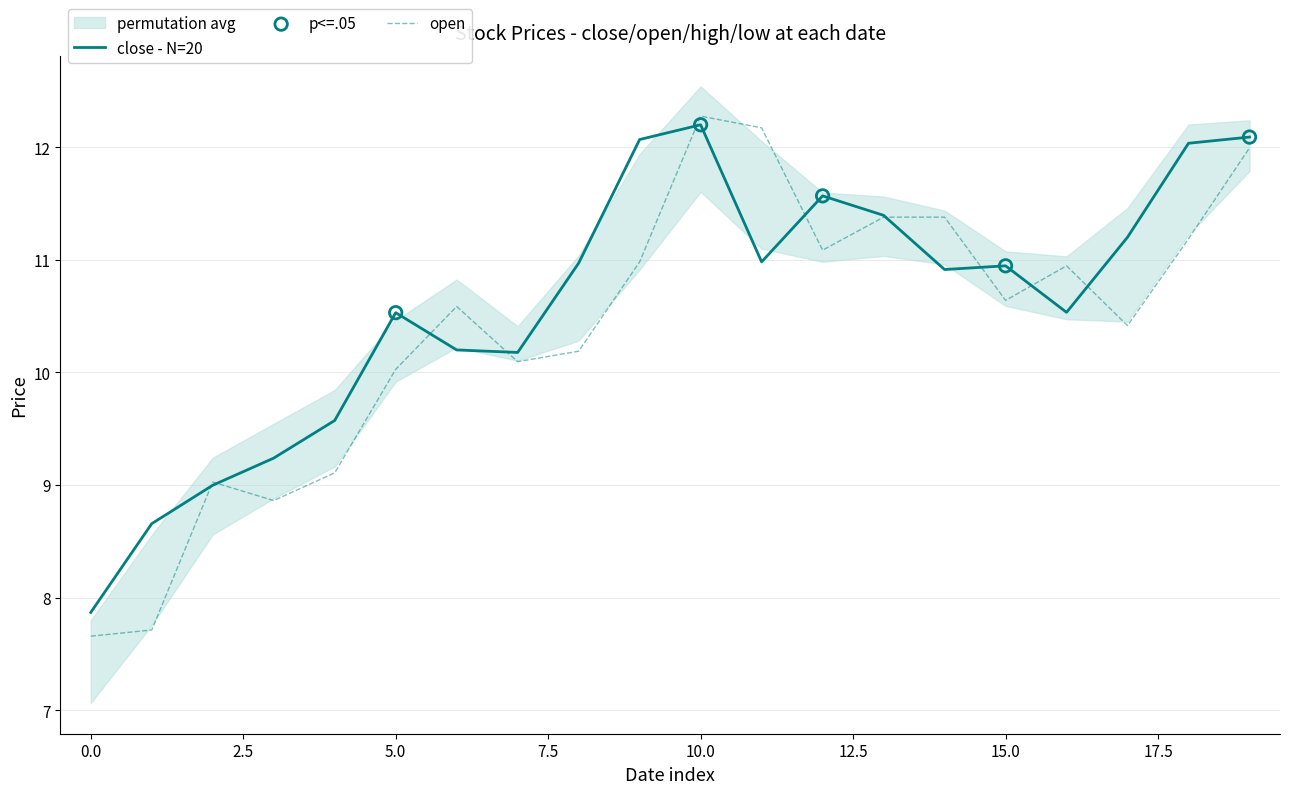

Which series has the largest total across all categories?

close